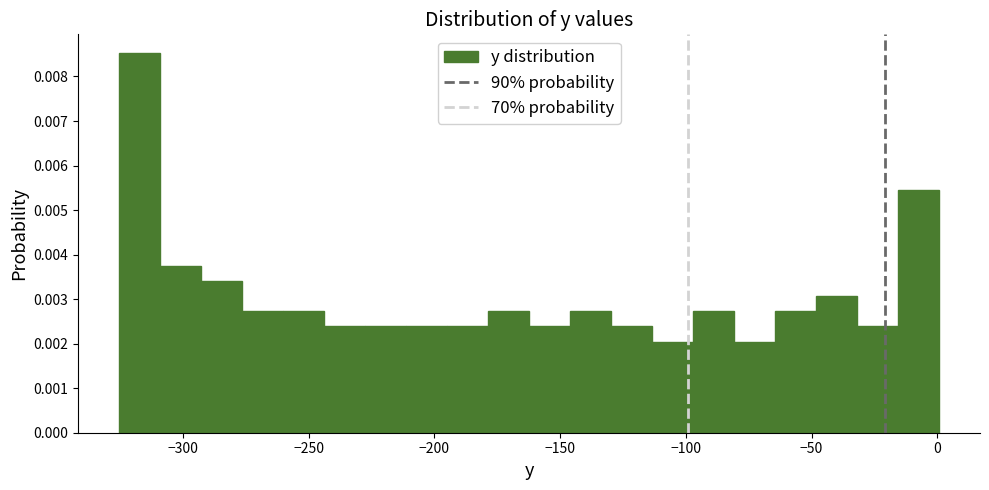

Around what value on the x-axis is the tallest bar? Give the approximate position of its centre, as read against the axis.

-315